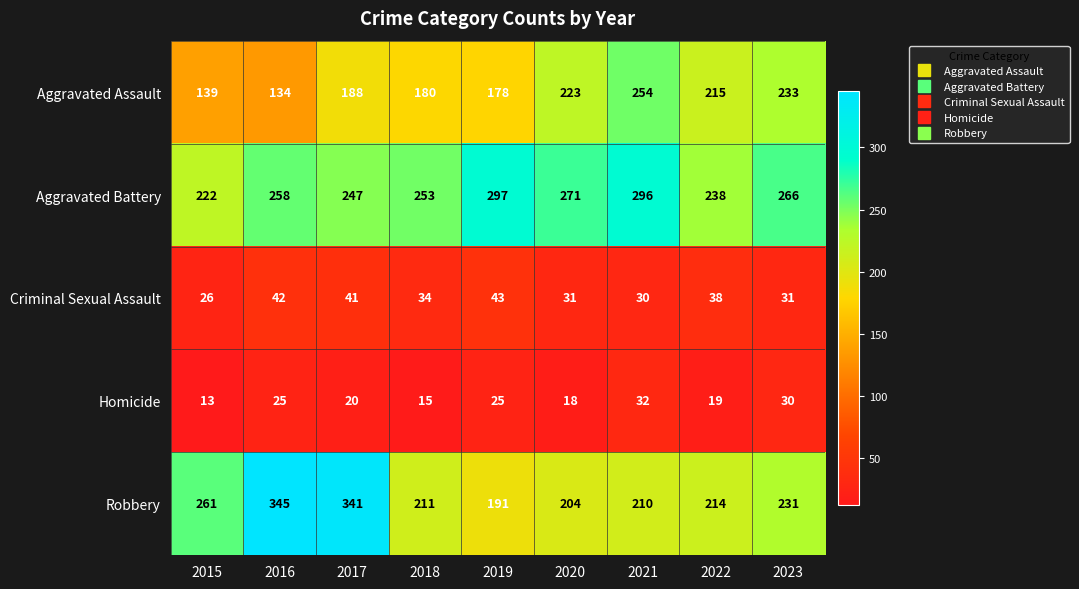

Is it true that Homicide equals 16 at 2019?

False